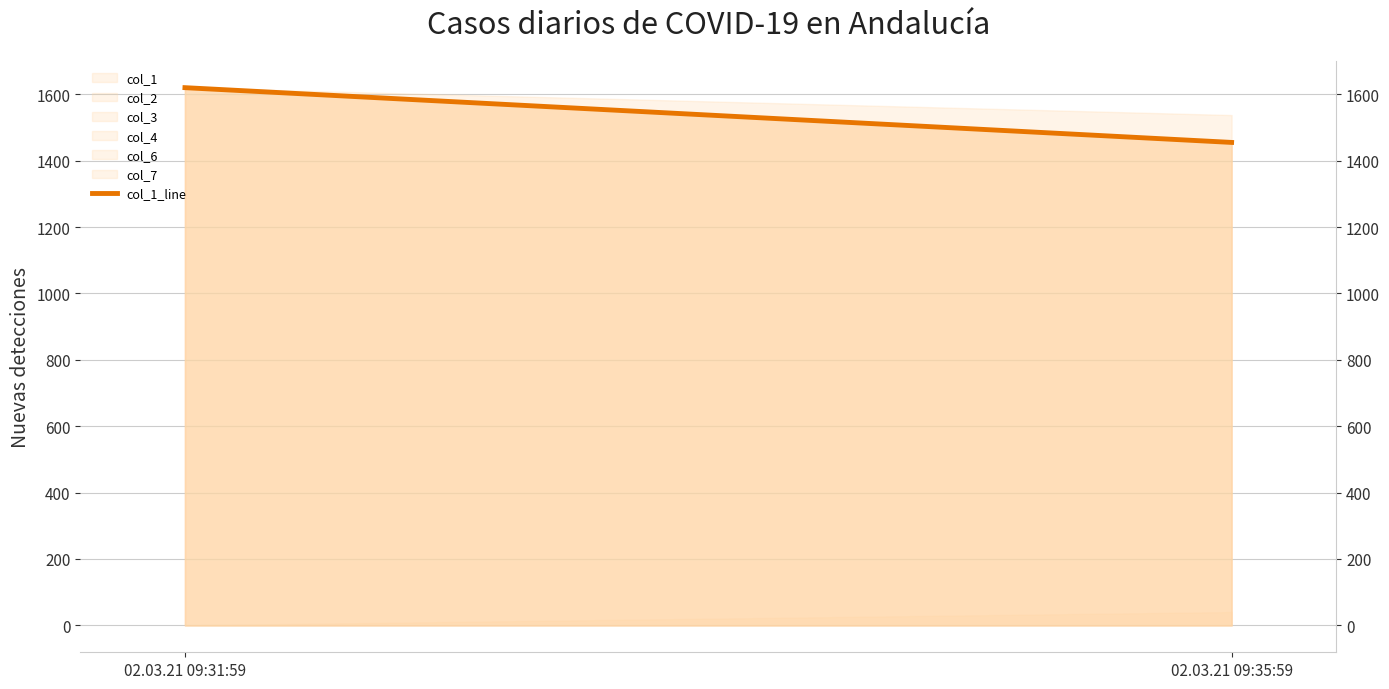

Does the chart display data point markers on the line(s)?

No